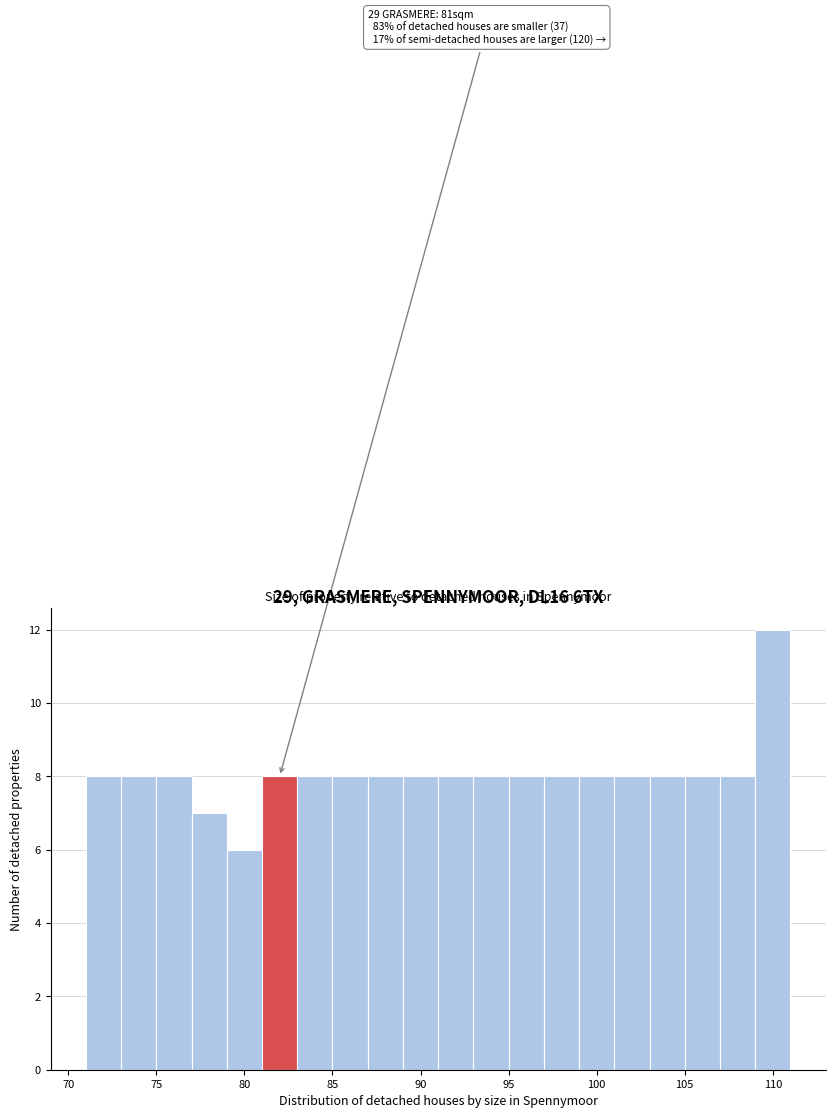

Which range on the x-axis has the tallest bar?

109 to 111